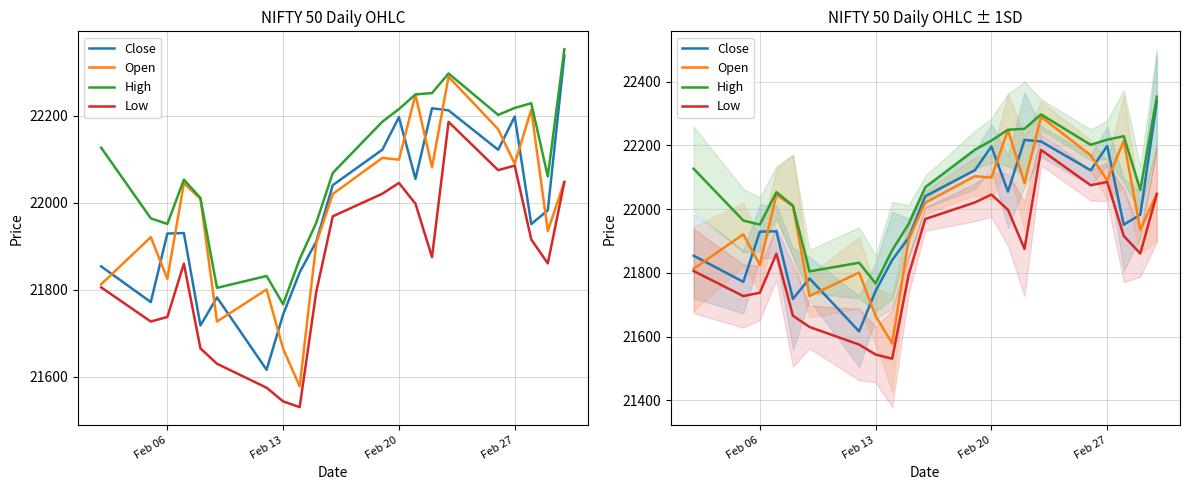

At how many categories does at least one series exceed 22054?

12